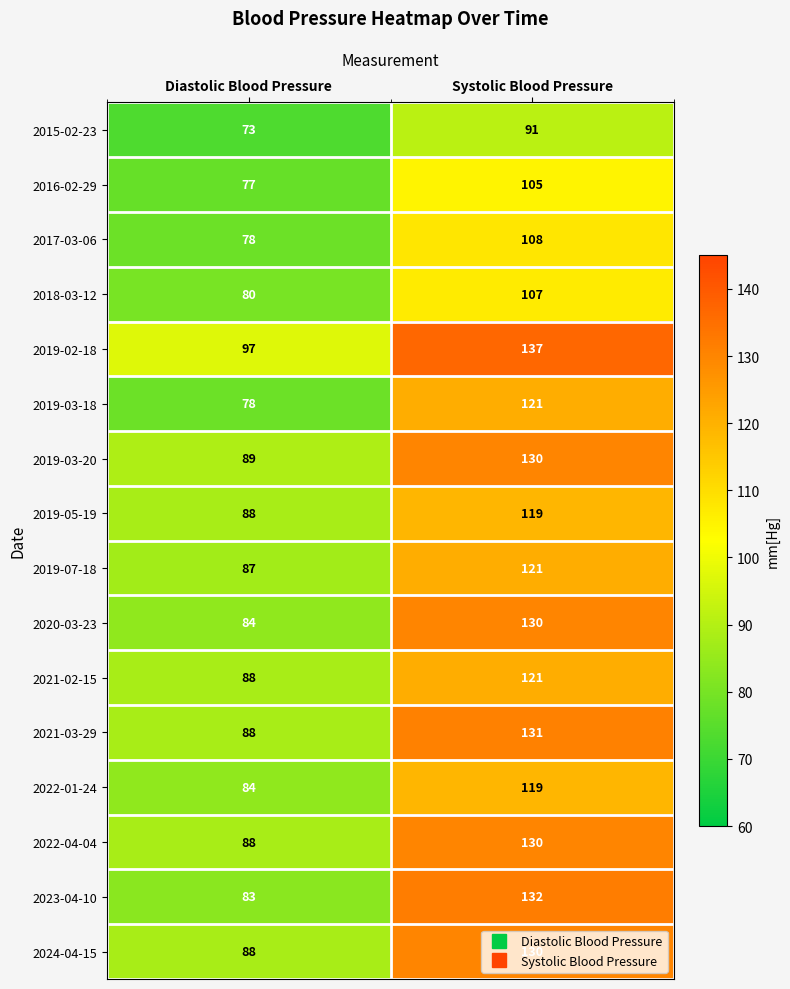

What value does the 2019-02-18 series have at Systolic Blood Pressure?

137